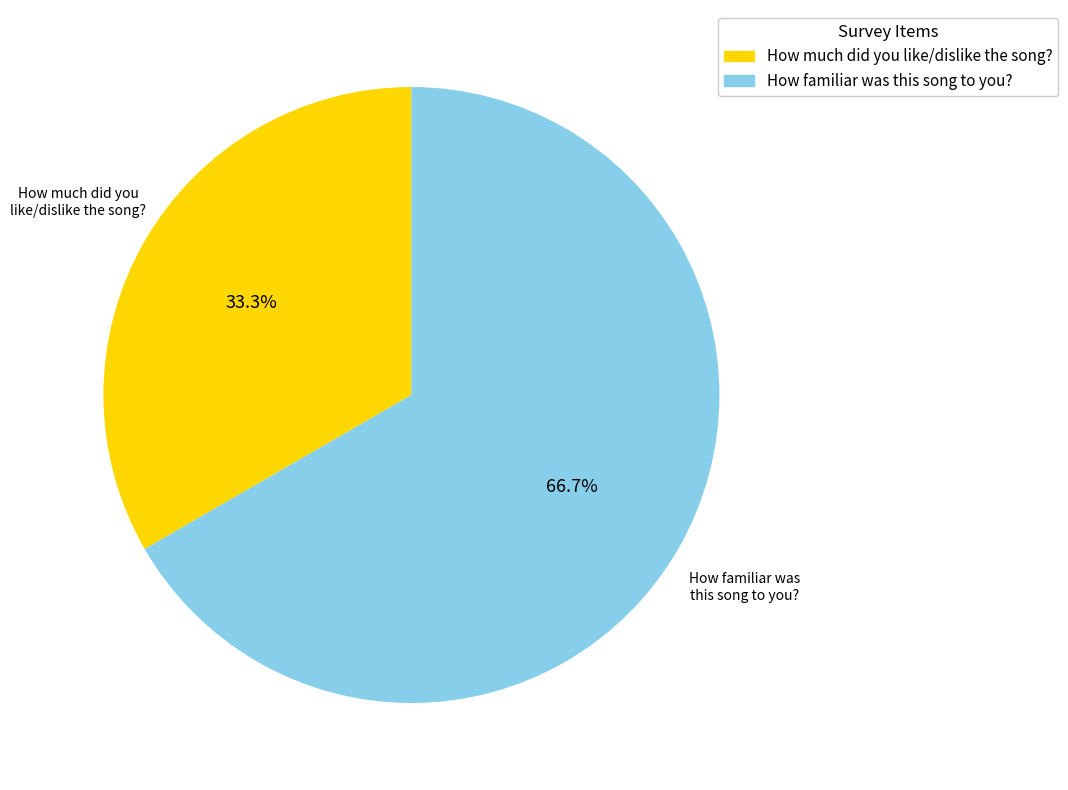

Which has a higher value, How familiar was this song to you? or How much did you like/dislike the song??

How familiar was this song to you?